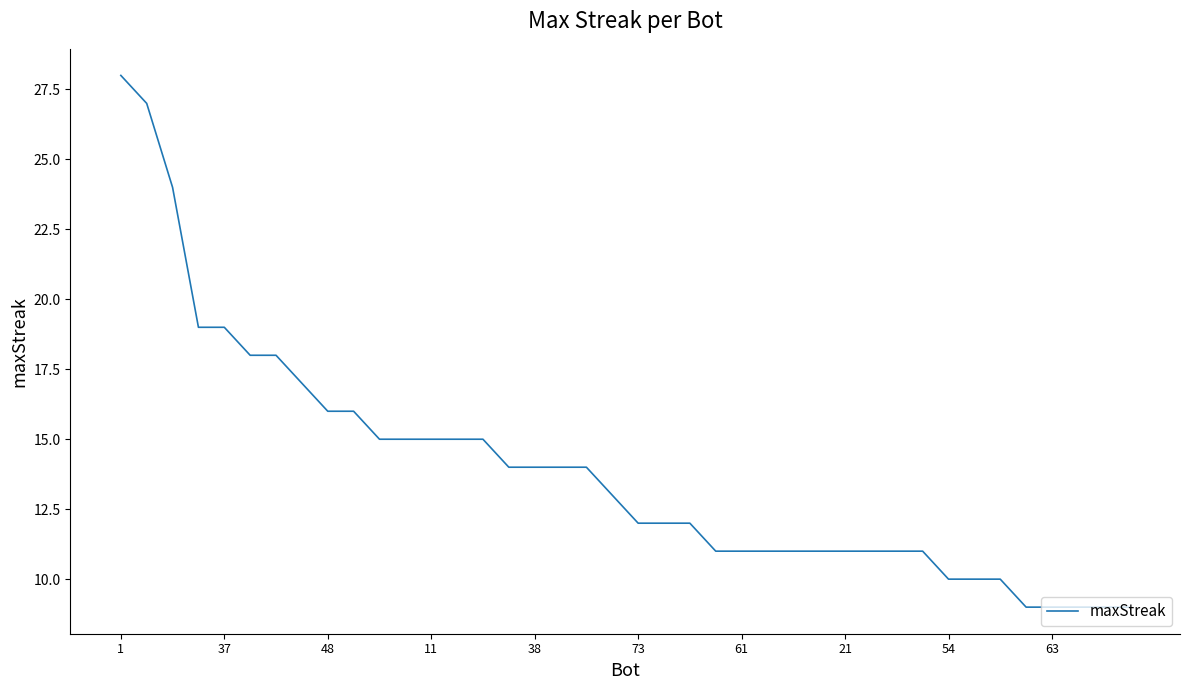

What is the smallest value displayed?

9